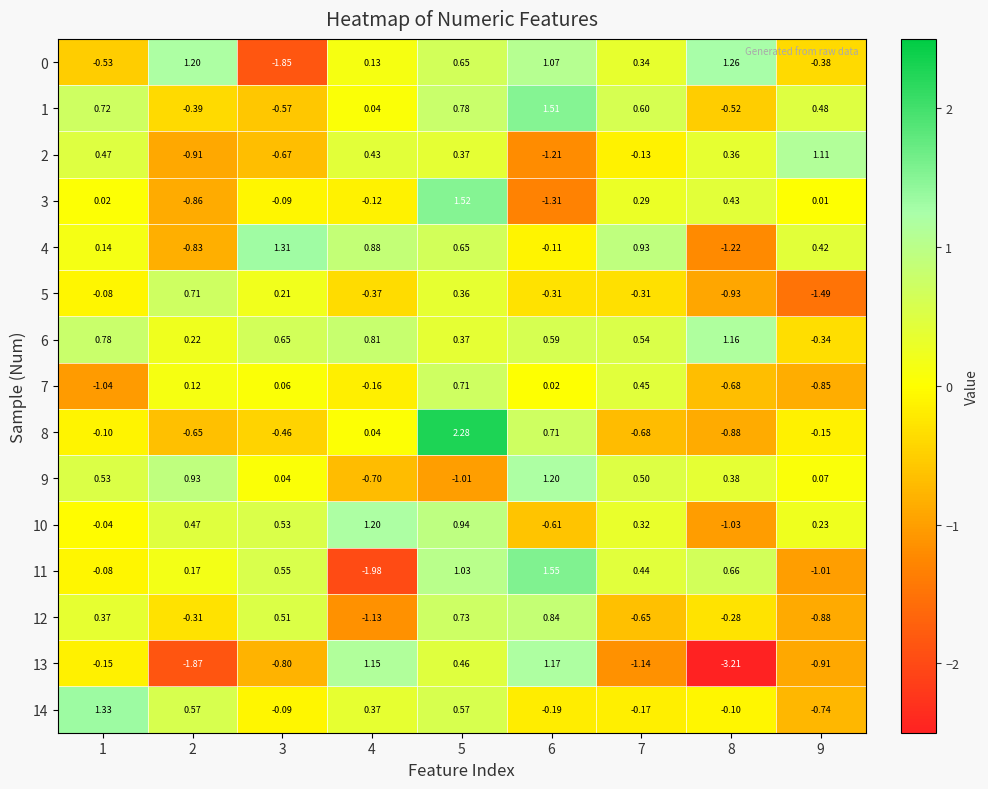

Is the value of 8 at 7 greater than the value of 10 at 1?

No